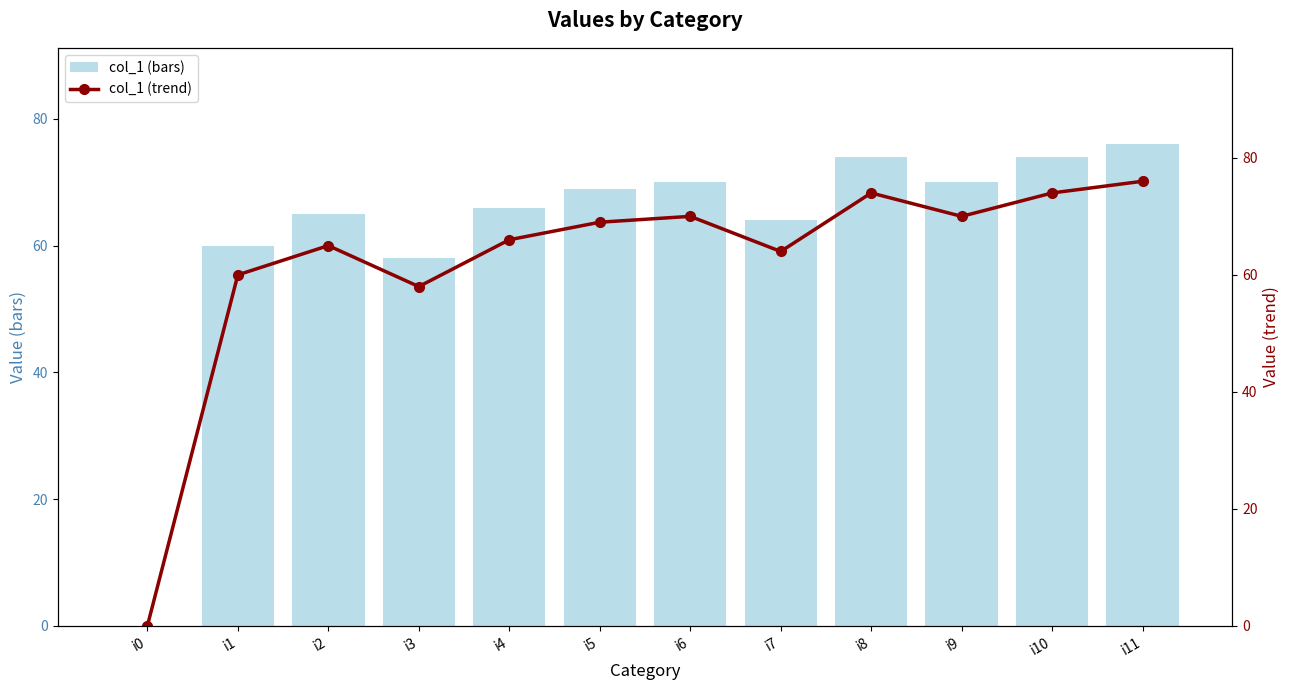

The col_1 (trend) series shows 35 at i5. True or false?

False